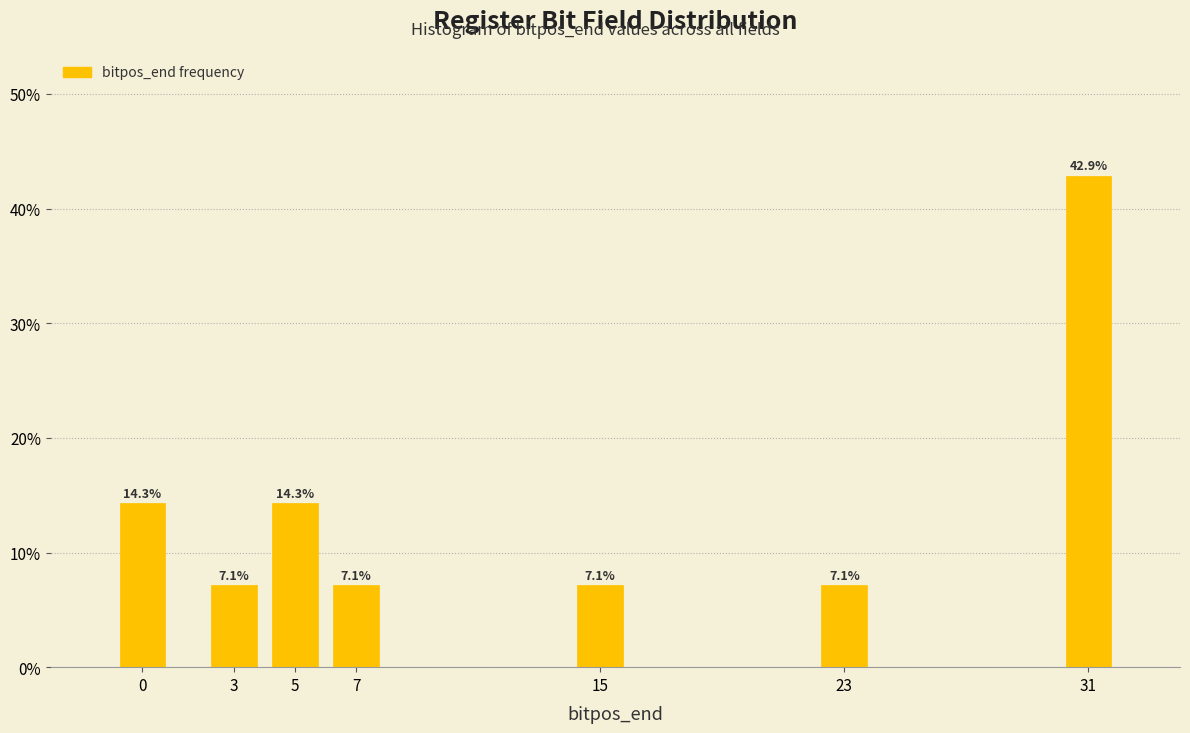

Reading left to right, list all the values displayed in this chart.

0=14.3	3=7.1	5=14.3	7=7.1	15=7.1	23=7.1	31=42.9